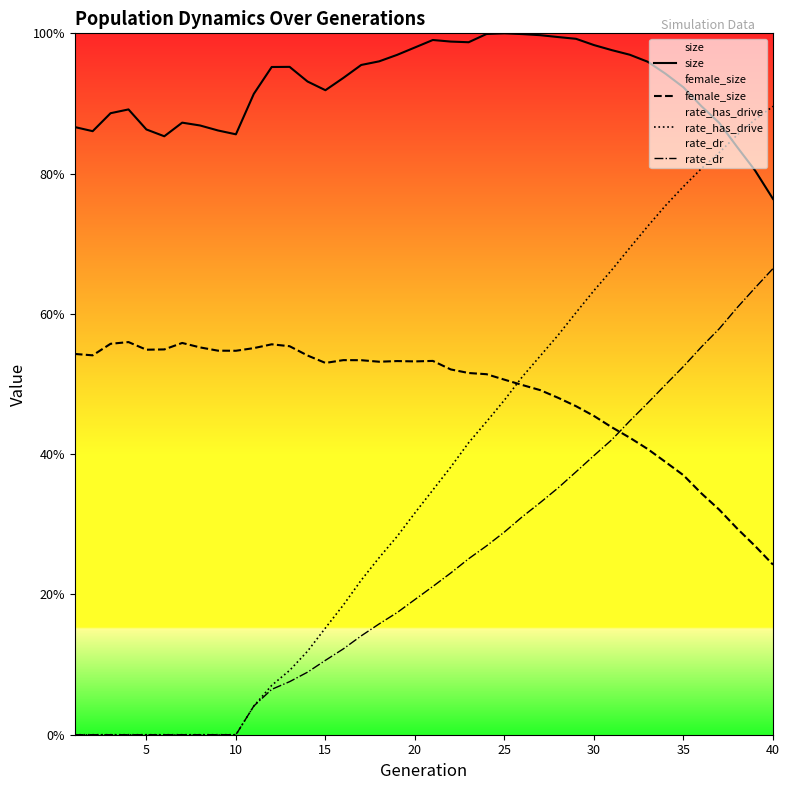

What is the difference between the second highest and second lowest values in the rate_dr series?

0.6